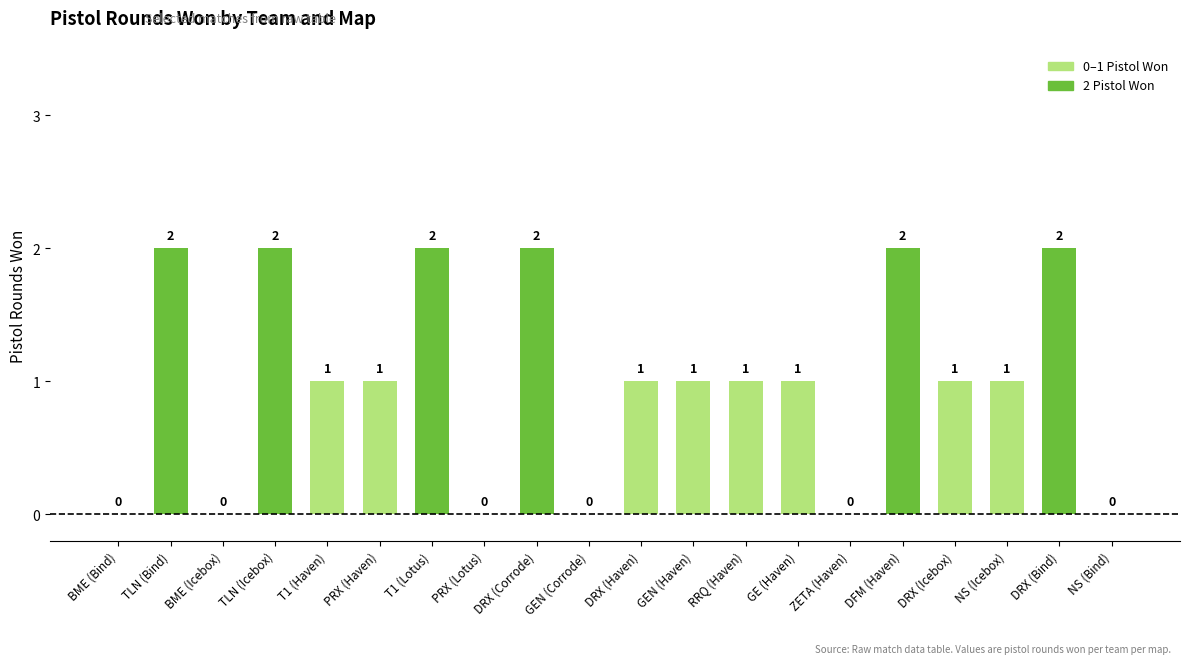

Where does the data first go above 1?

TLN (Bind)